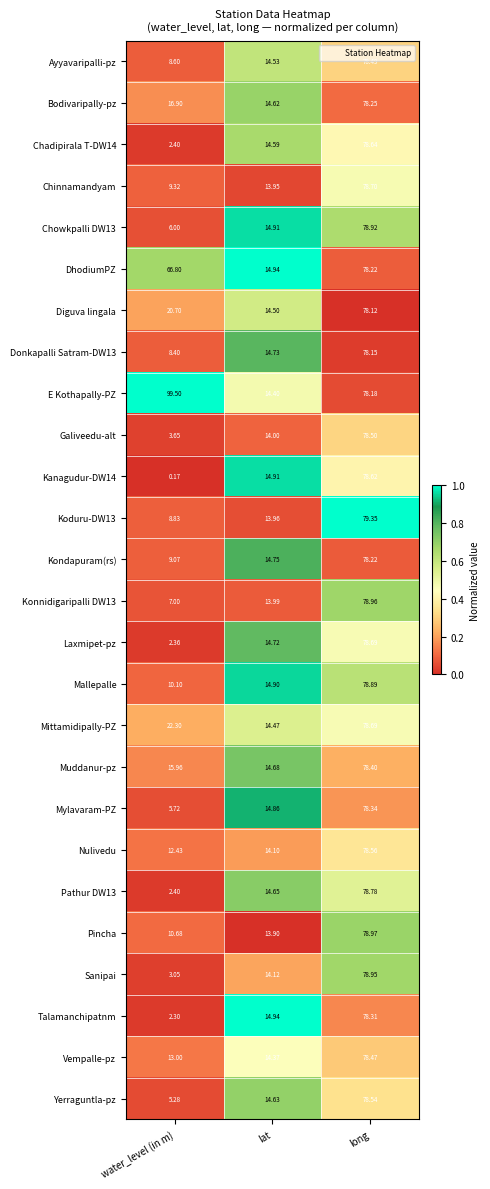

At which category is the sum across all series the highest?

long